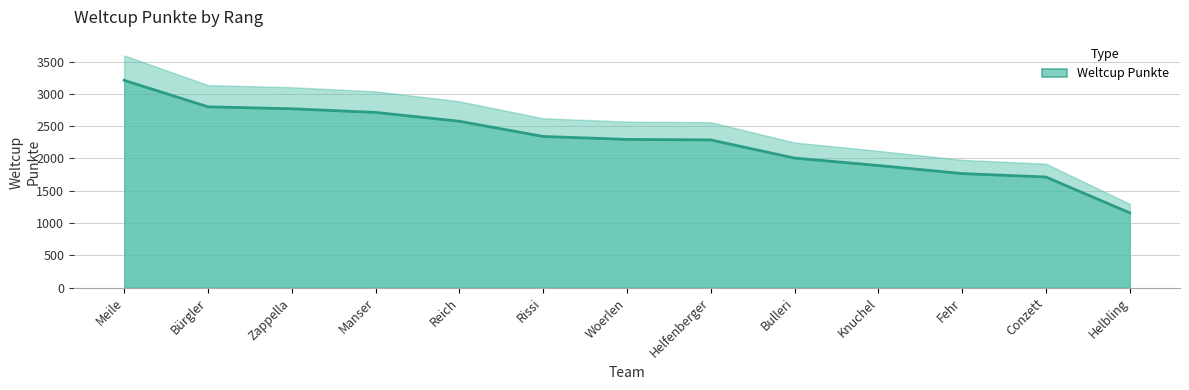

Where does the data first go above 2295?

Meile